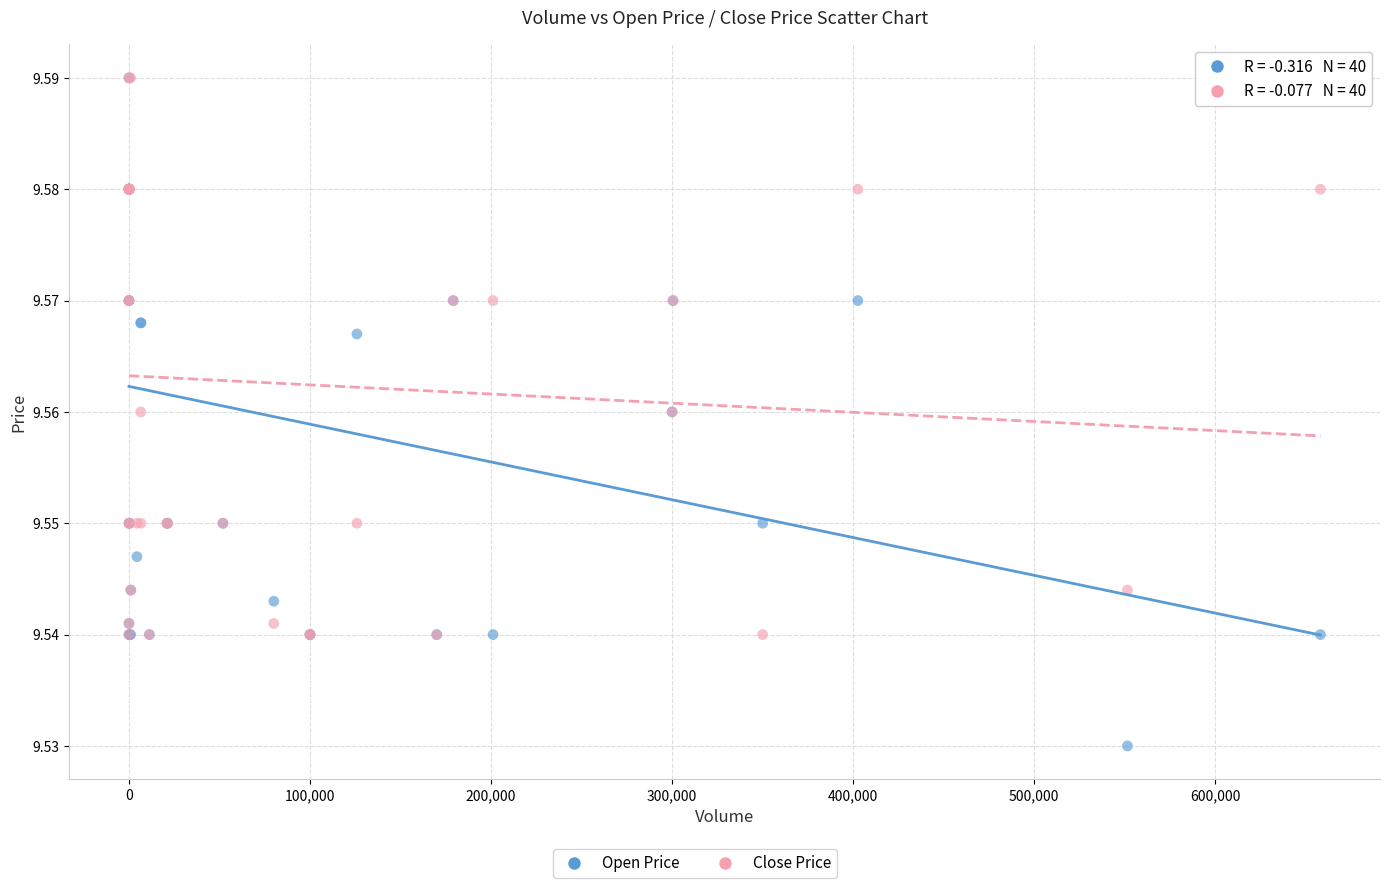

Which series contains the lowest Y value?

Open Price